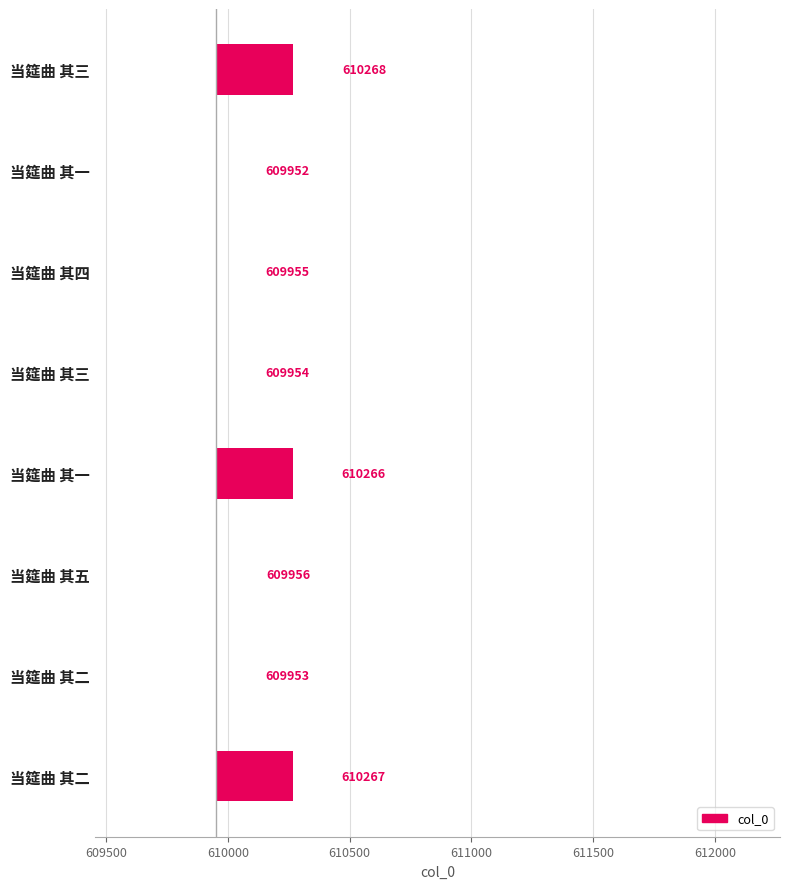

Which has a higher value, 当筵曲 其二 or 当筵曲 其三?

当筵曲 其二